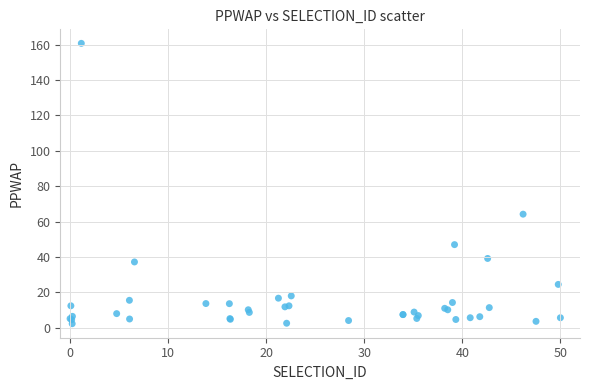

What Y value in the scatter plot is closest to 81?

64.2